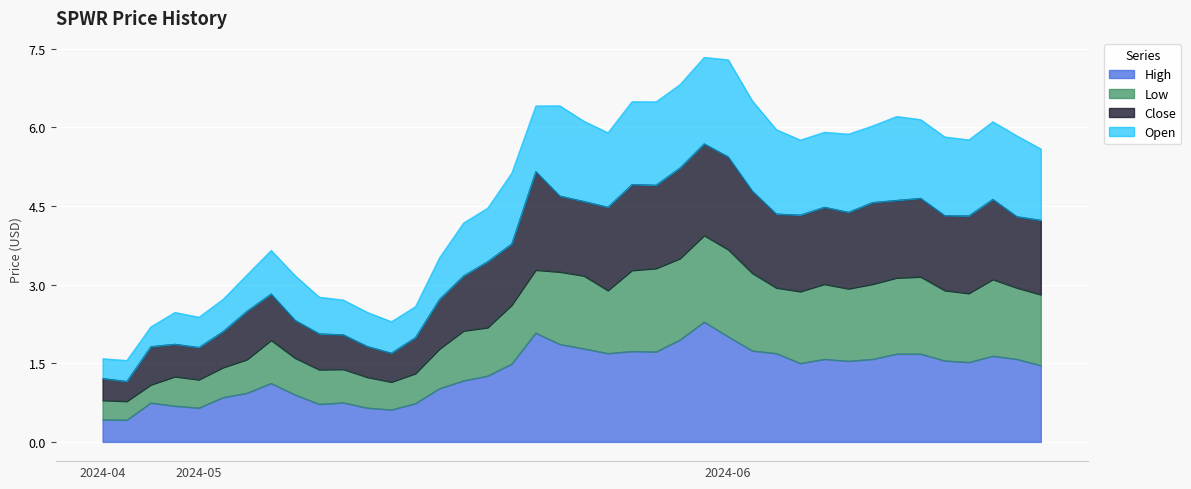

Where is the first local maximum for Close?

2024-04-30